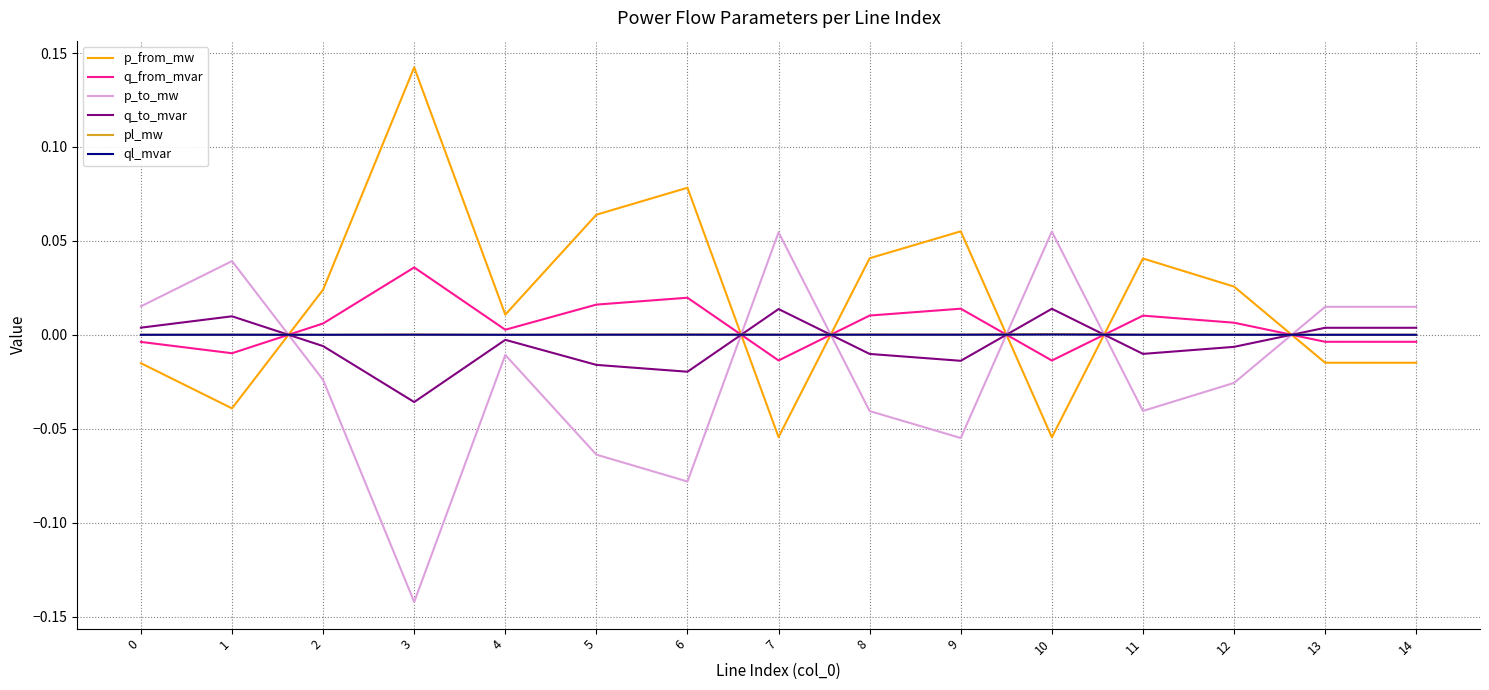

Which label corresponds to the smallest value in the chart?

3